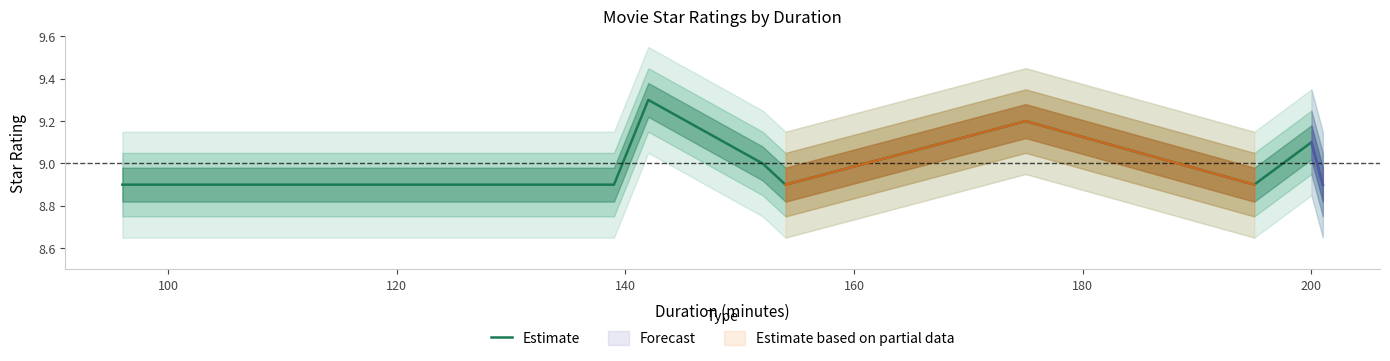

How many categories are shown in the chart?

9